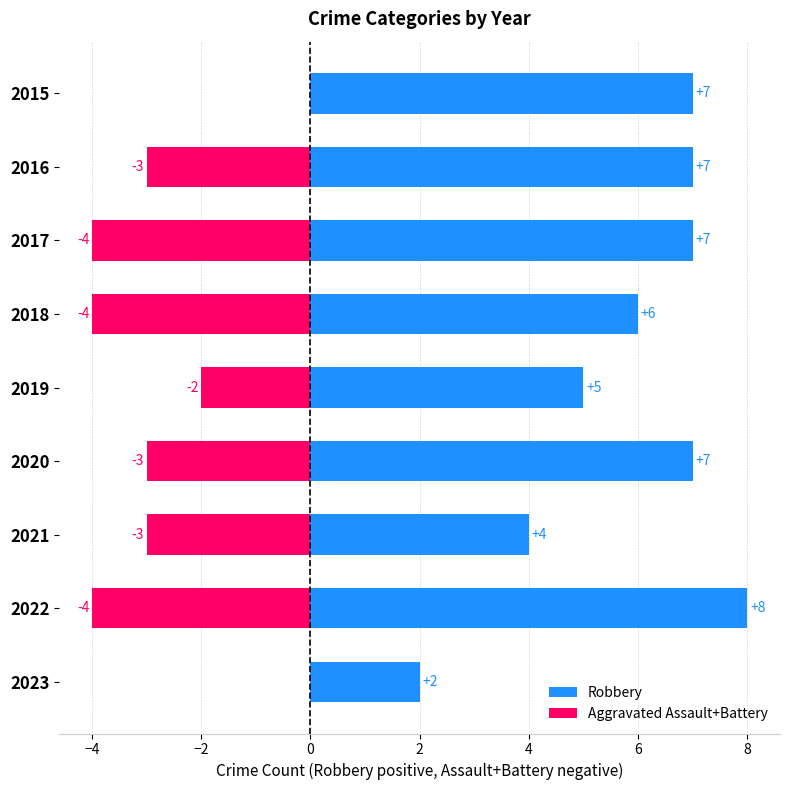

How many data points in Robbery are above 7?

1